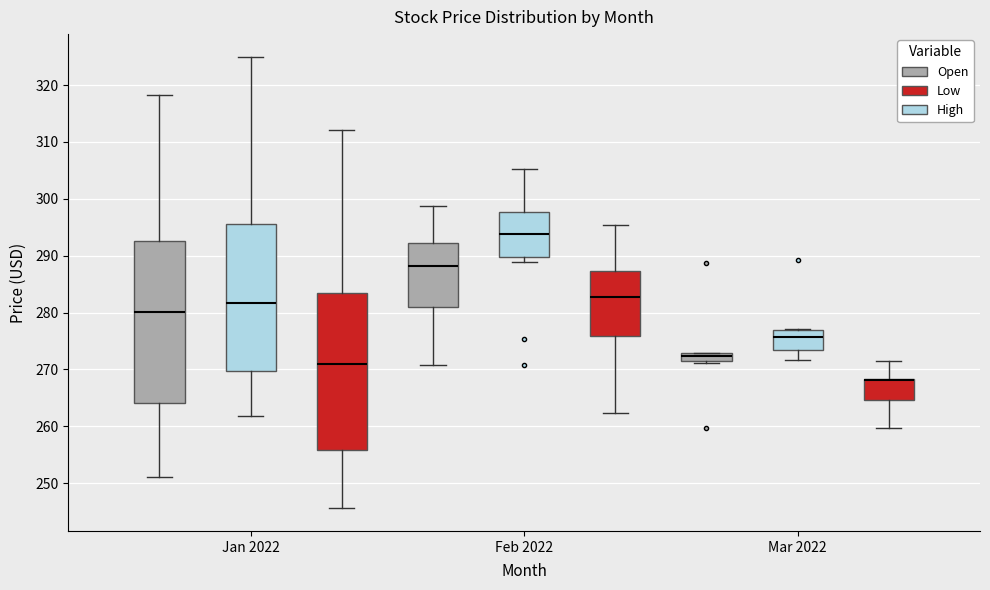

Where does the lower whisker of the box for Jan 2022 (Low) end on the y-axis? The values are not printed on the chart, so give them approximately, as read against the axis.

246